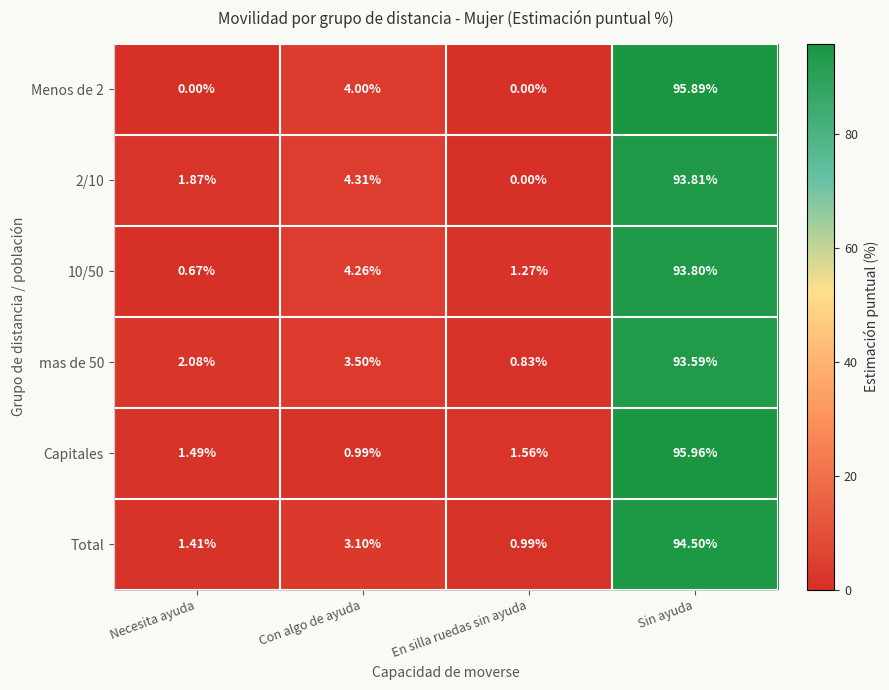

List the labels in order of mas de 50 value, smallest first.

En silla ruedas sin ayuda, Necesita ayuda, Con algo de ayuda, Sin ayuda